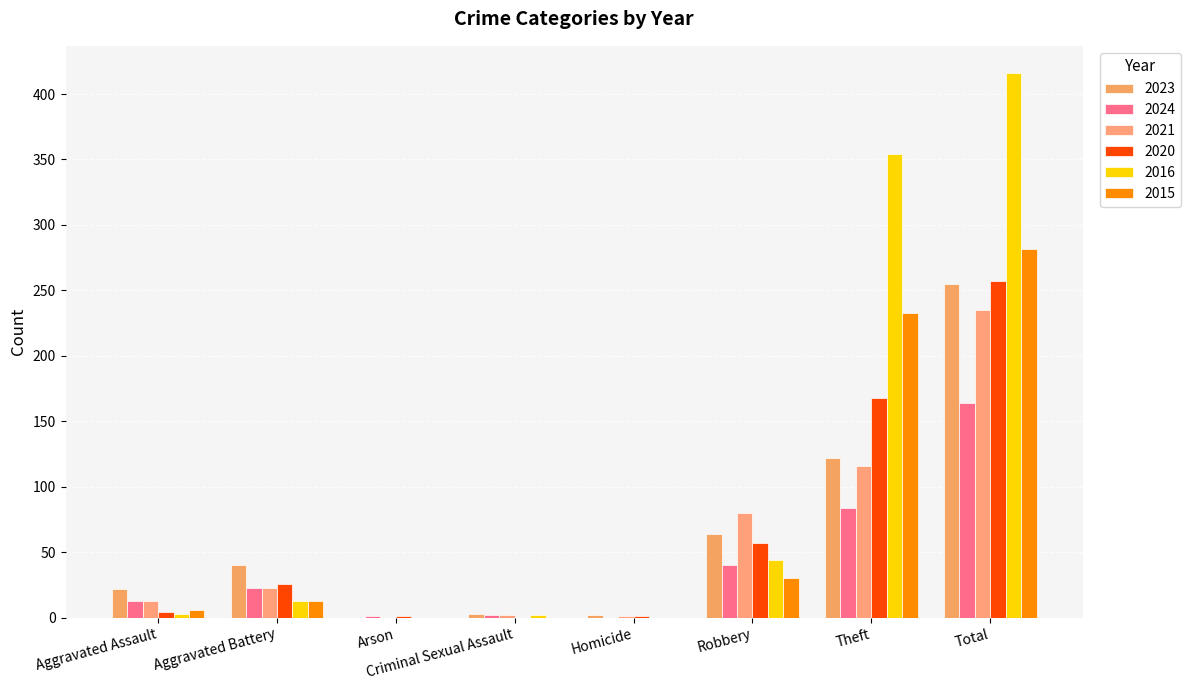

True or false: 2024 has a value of 1 at Arson.

True